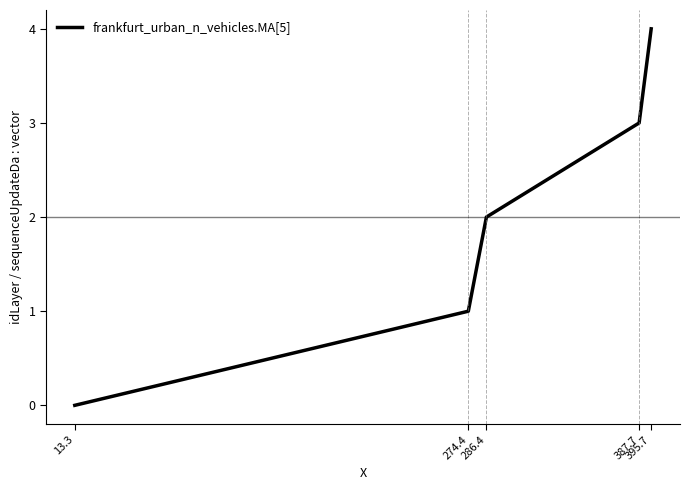

What is the sum of all values?

10